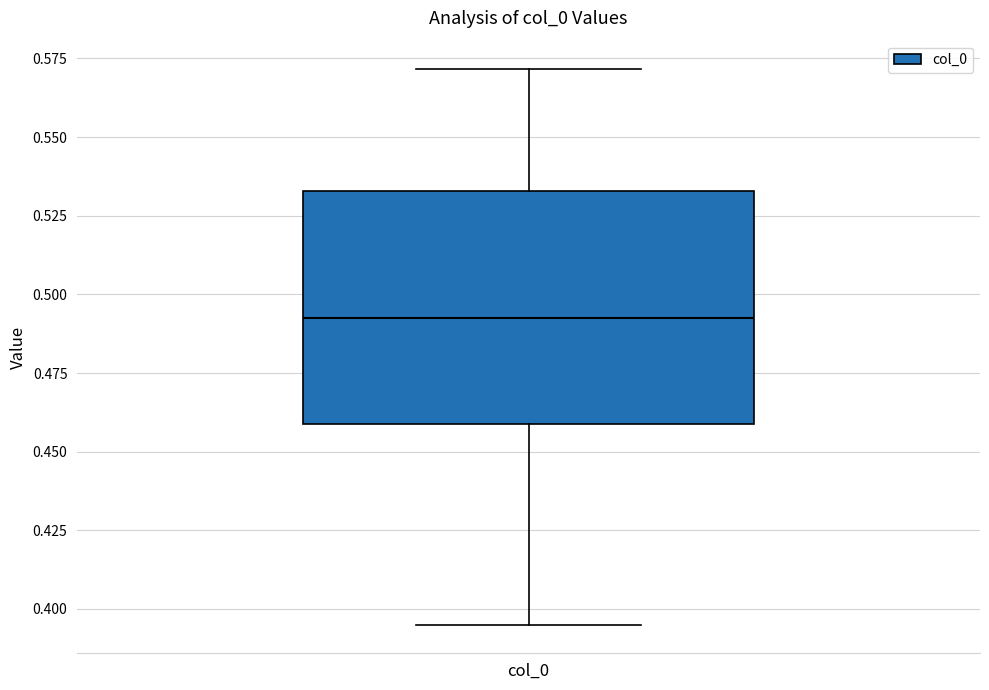

Where is the upper edge of the box for col_0 on the y-axis? The values are not printed on the chart, so give them approximately, as read against the axis.

0.535